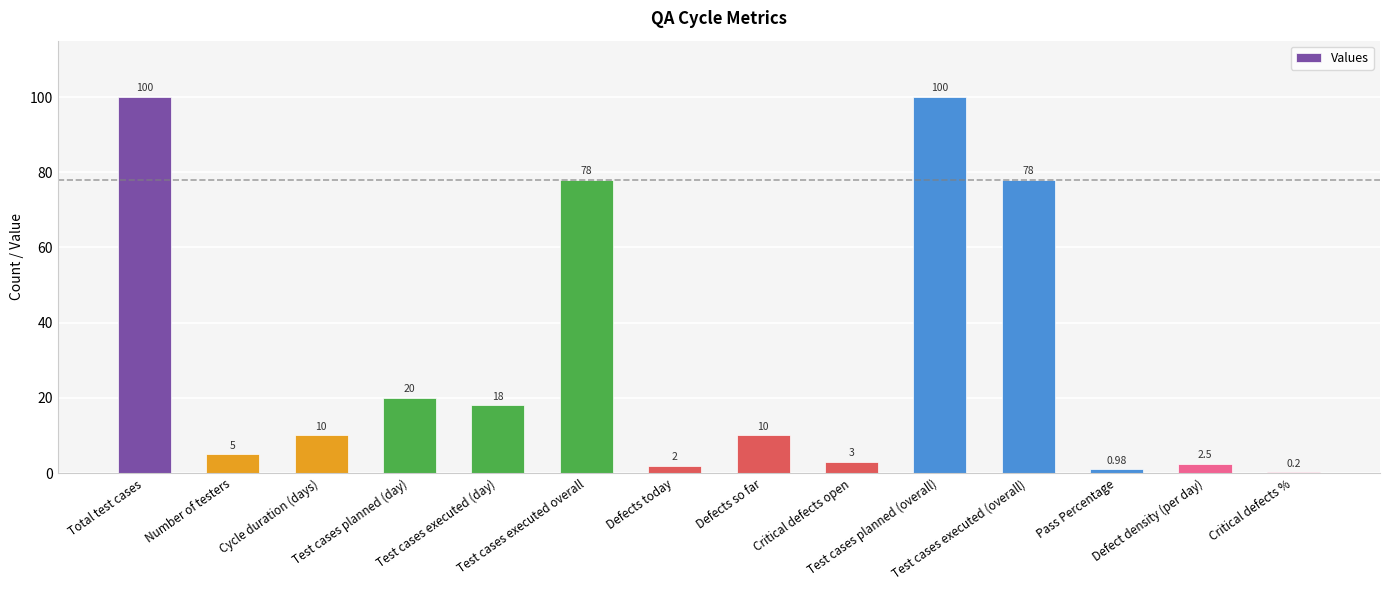

Are the bars grouped side by side (vs. stacked)?

No